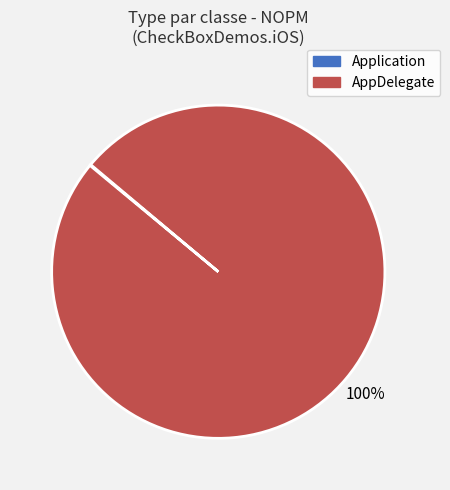

Does AppDelegate represent more than half of the total?

Yes